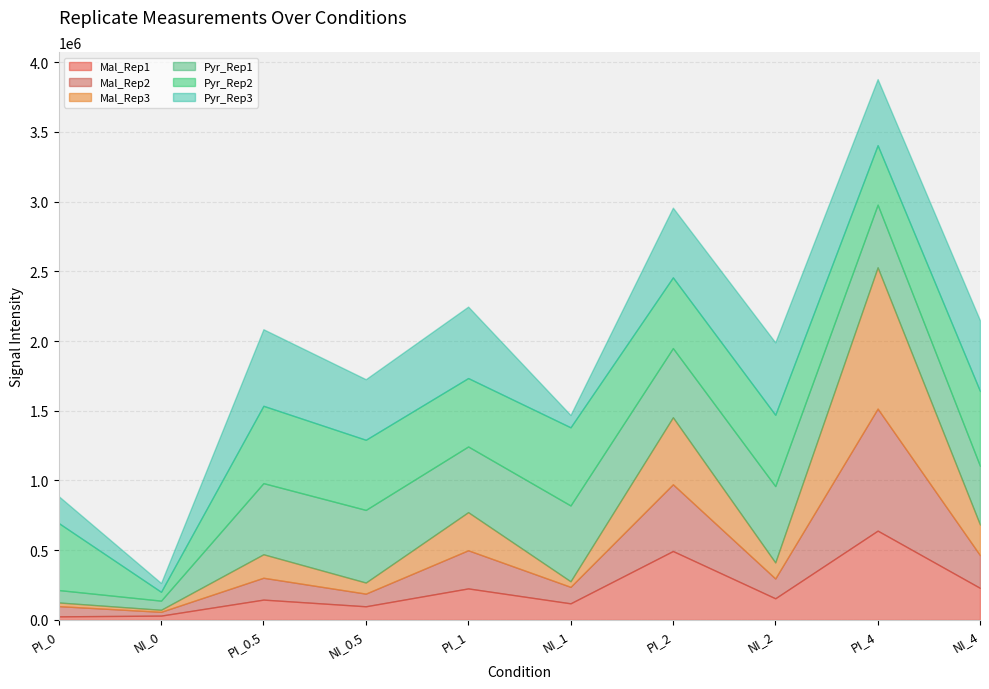

Count the number of data series in this chart.

6